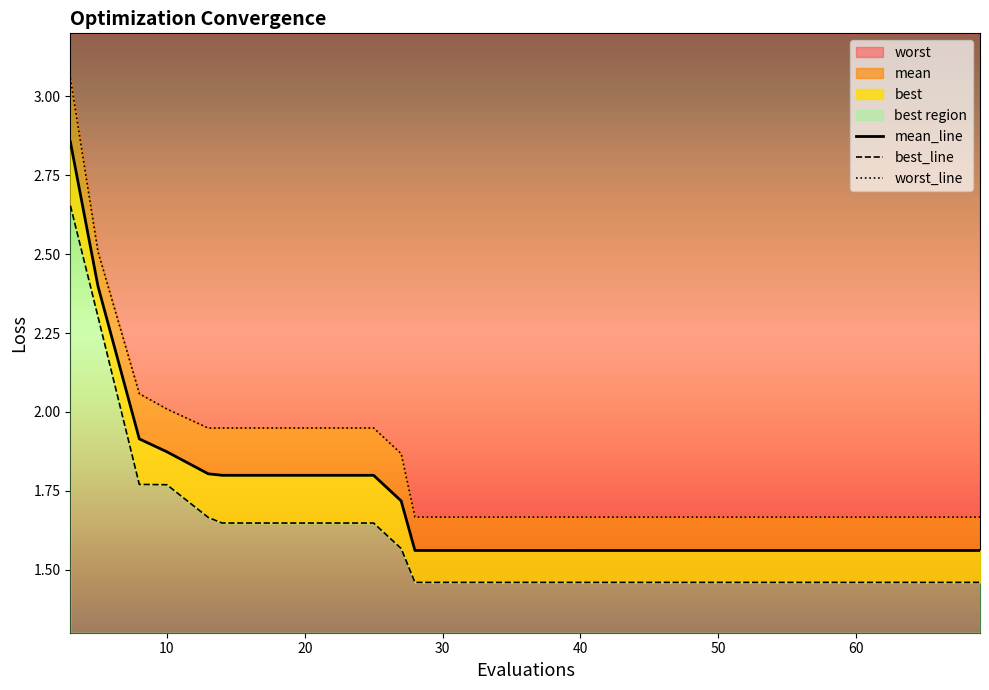

Which series has the widest spread of values?

worst_line